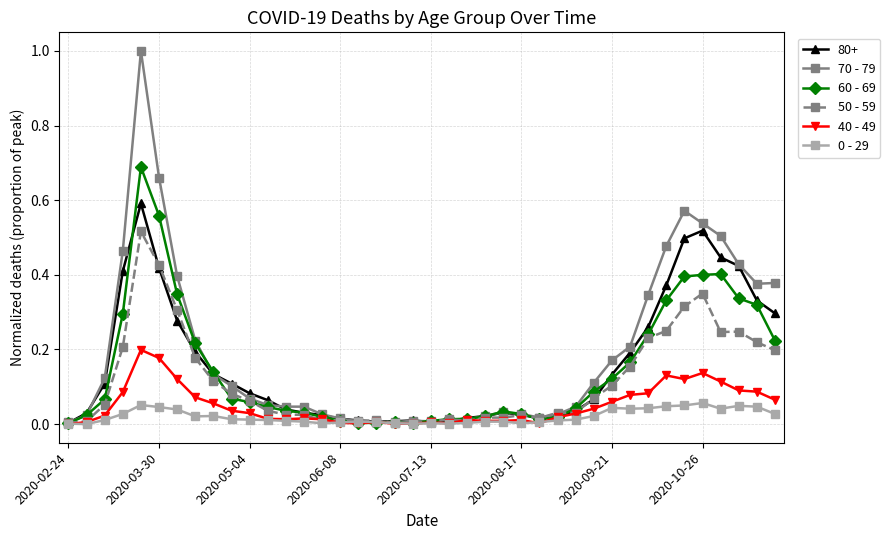

True or false: 70 - 79 has more than 0 interior local peaks.

True